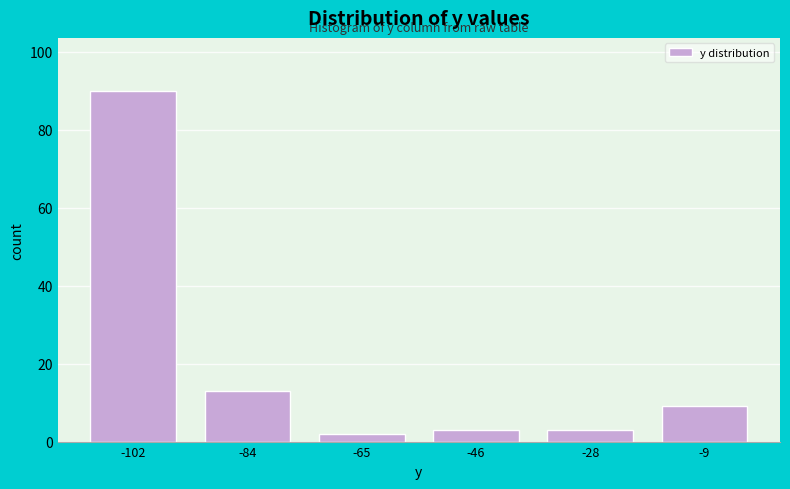

How tall is the bar that spans -92 to -74 on the x-axis? Neither the bar edges nor the heights are printed on the chart, so give them approximately, as read against the axes.

14